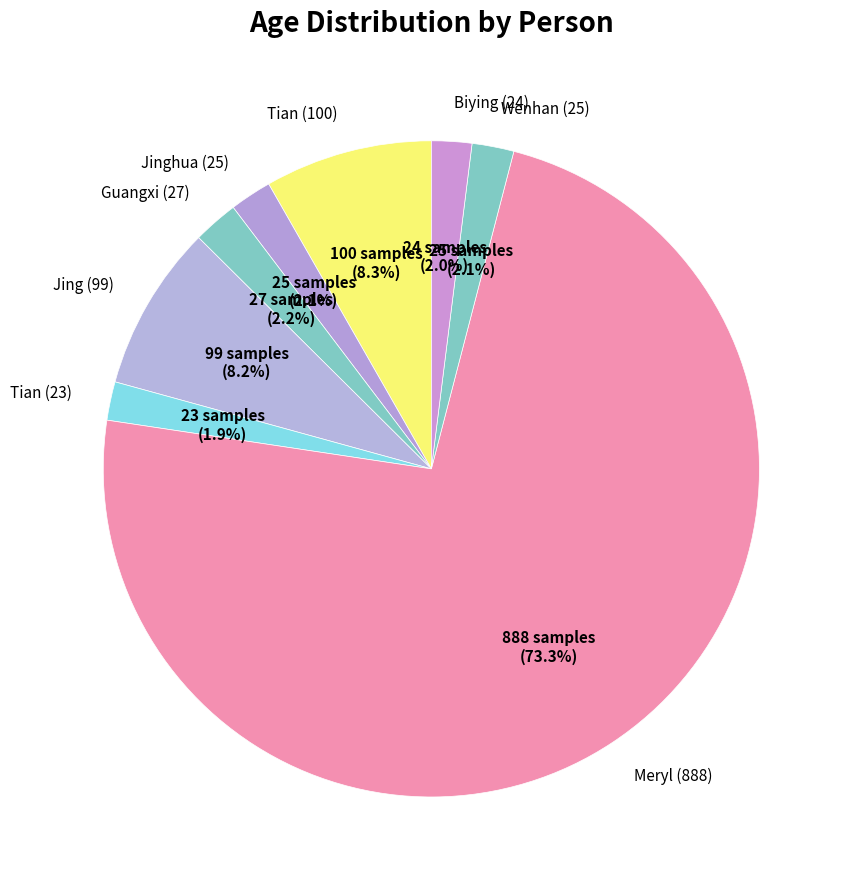

Between Jinghua (25) and Jing (99), which is larger?

Jing (99)